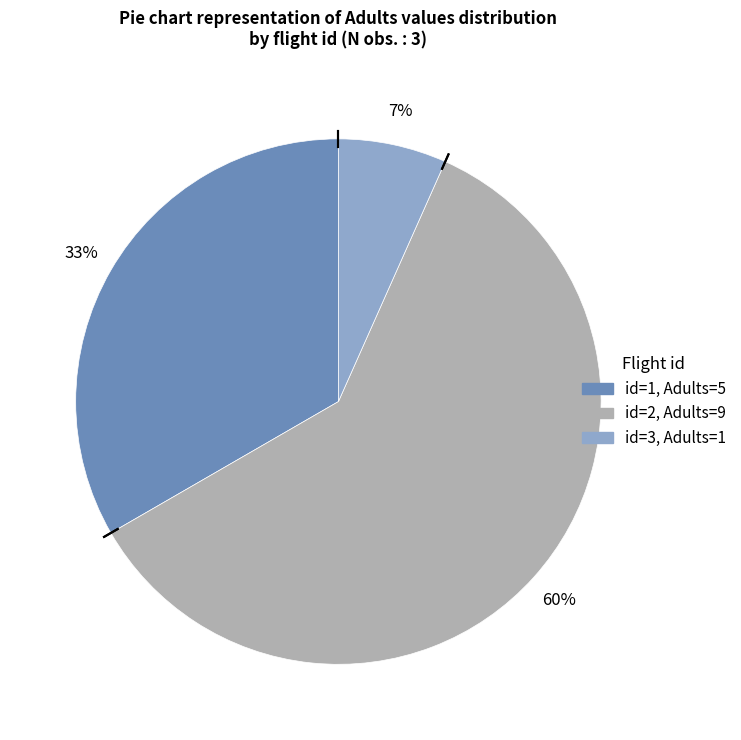

To the nearest percent, what is the difference between the largest and smallest slice percentages?

53%